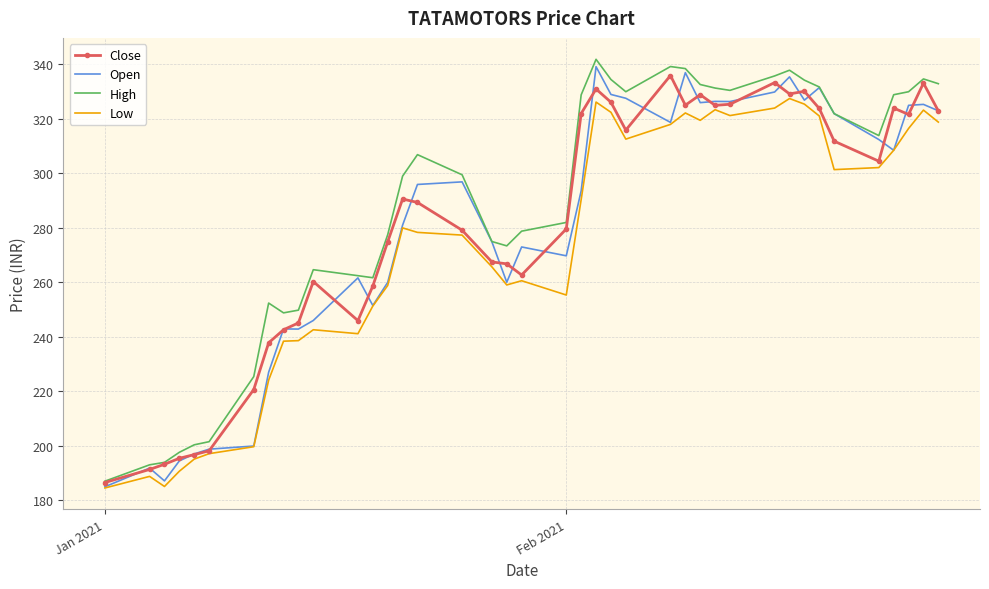

What is the greatest value displayed?

341.9